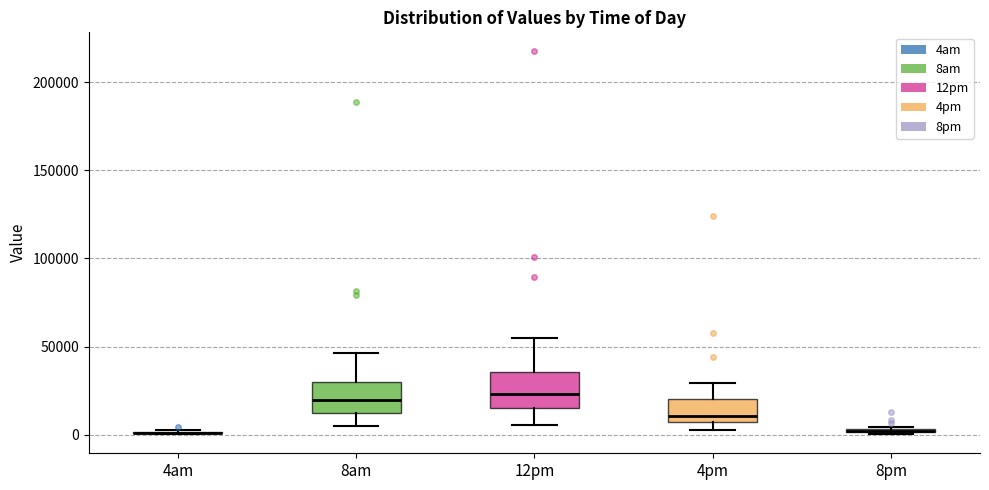

Where is the lower edge of the box for 8pm on the y-axis? The values are not printed on the chart, so give them approximately, as read against the axis.

0